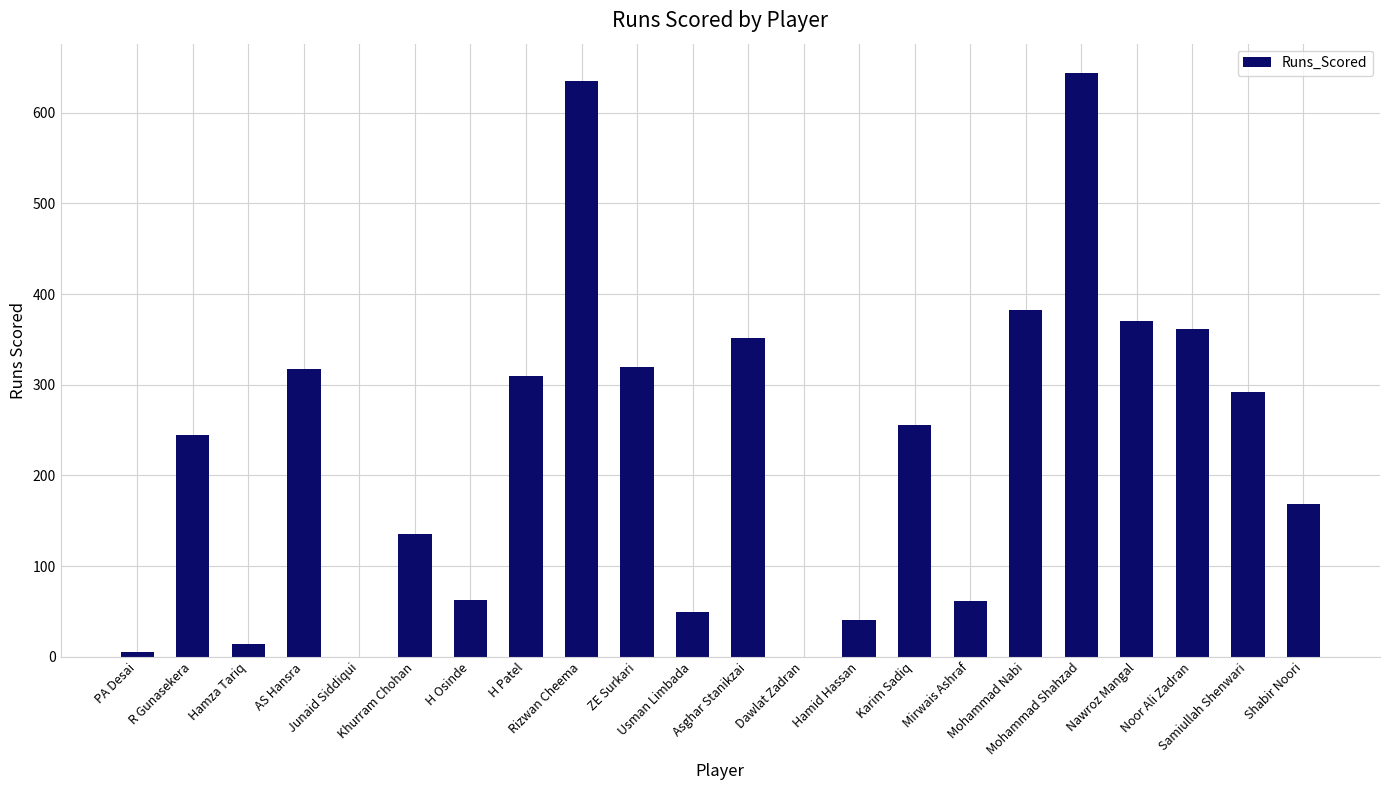

True or false: the data shows 349 at Karim Sadiq.

False